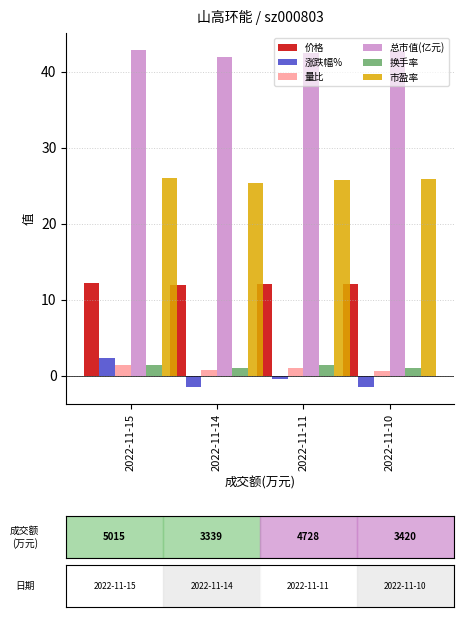

What value does the 量比 series have at 2022-11-11?

1.0